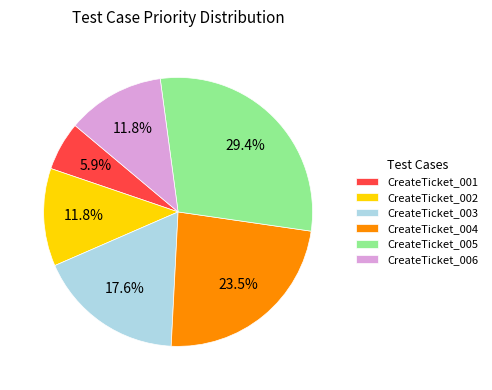

To the nearest percent, what is the average slice percentage?

17%